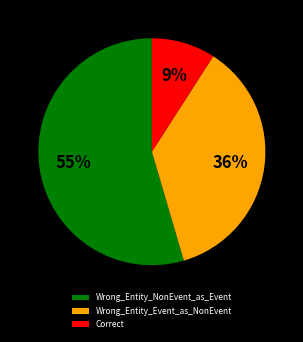

How many segments does this pie chart have?

3